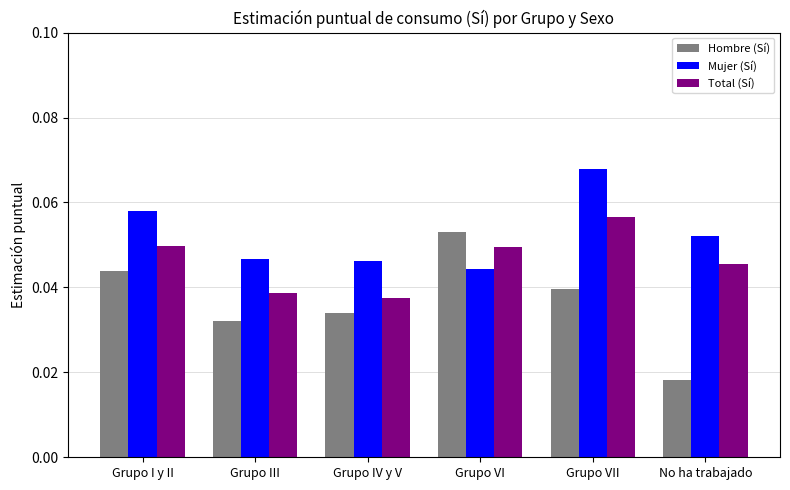

Which category has the lowest value across all series?

No ha trabajado